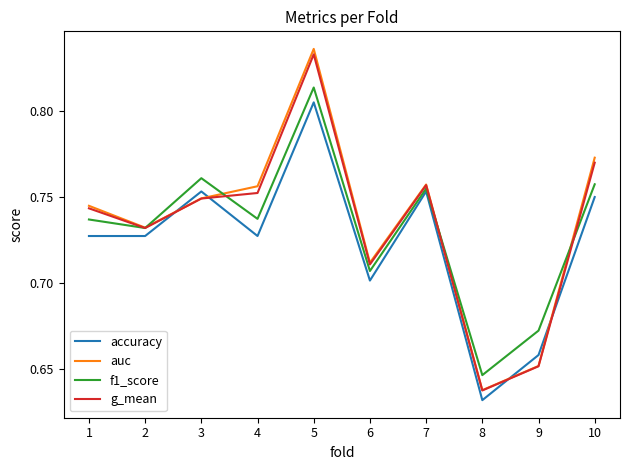

Where is the first local minimum for f1_score?

2